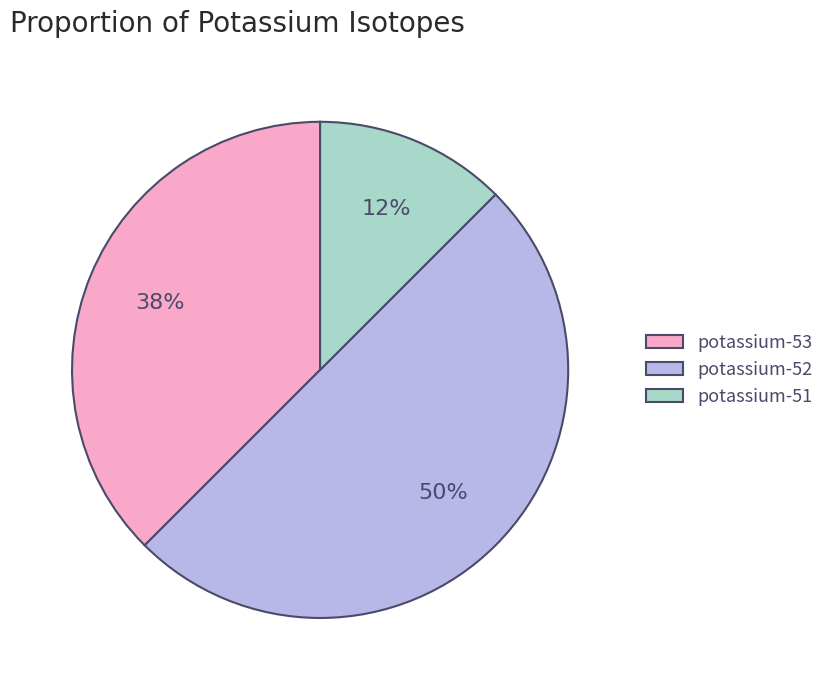

Which category has the biggest portion of the pie?

potassium-52